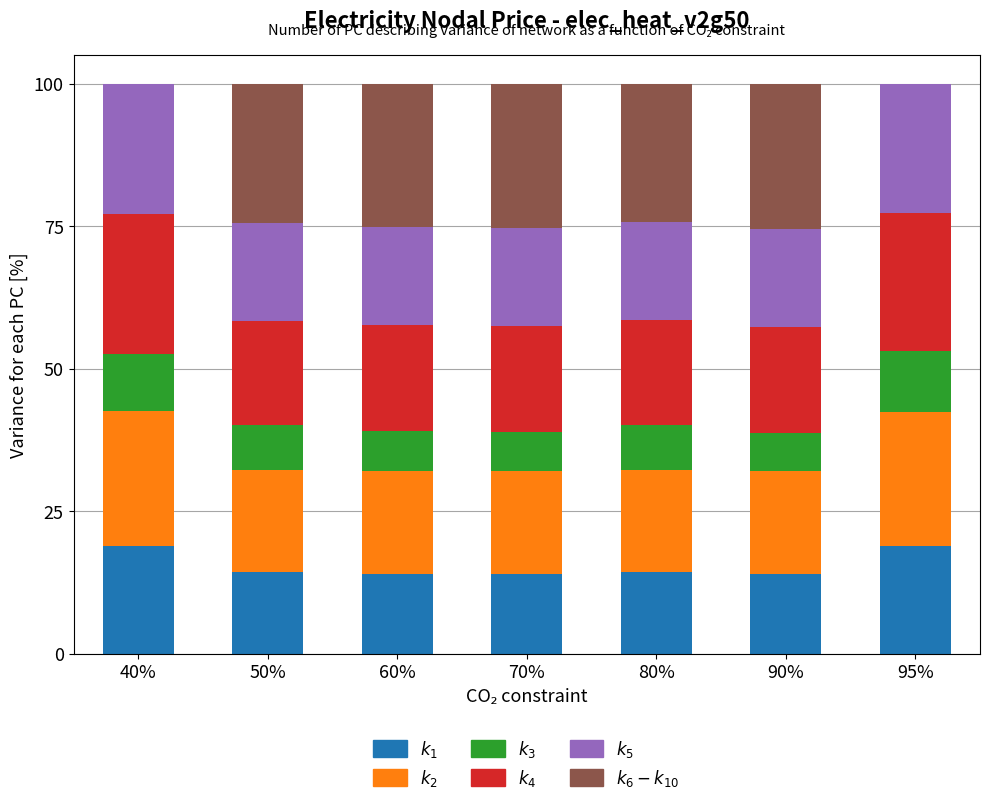

What is the total value across all series at 40%?

100.0